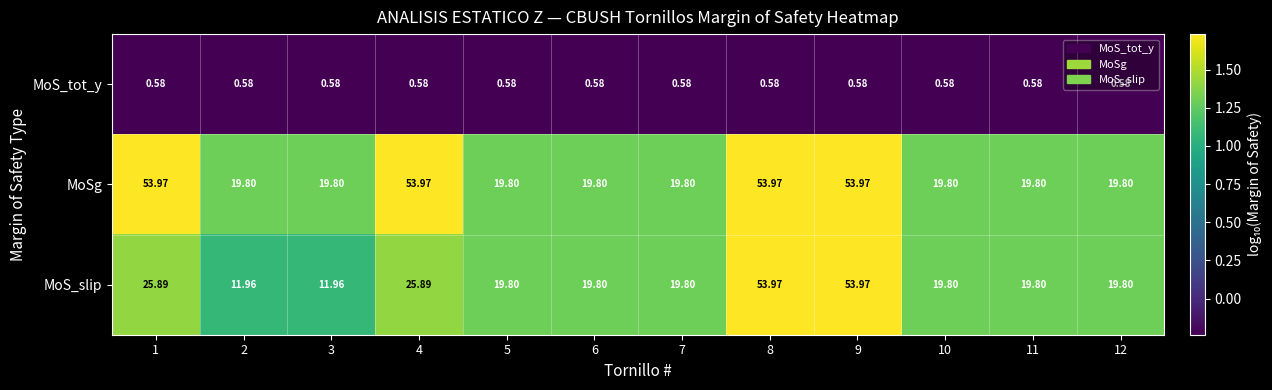

List the series in order of their overall mean, highest first.

MoSg, MoS_slip, MoS_tot_y